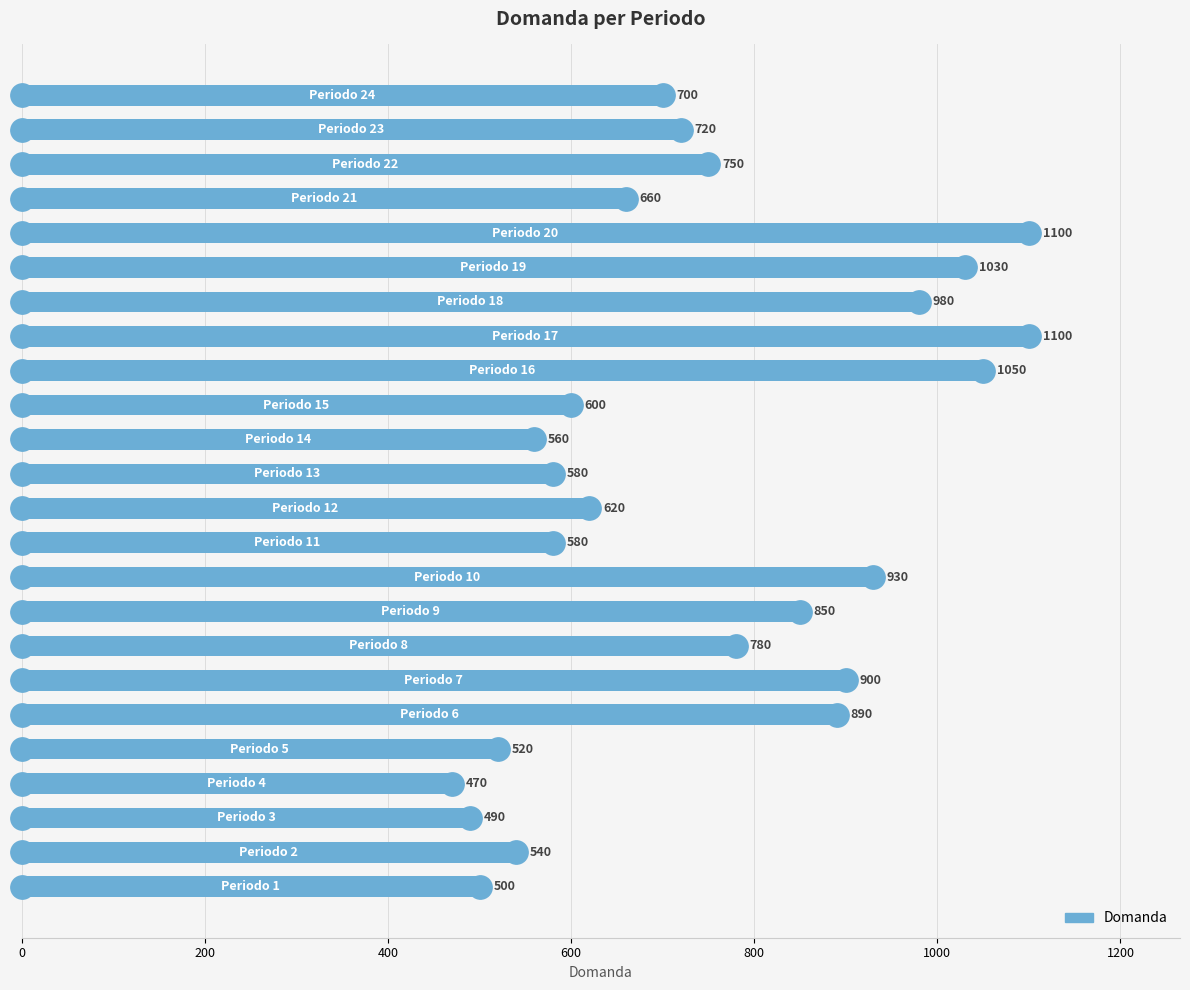

Reading top to bottom, transcribe all the data shown in this chart.

700	720	750	660	1100	1030	980	1100	1050	600	560	580	620	580	930	850	780	900	890	520	470	490	540	500